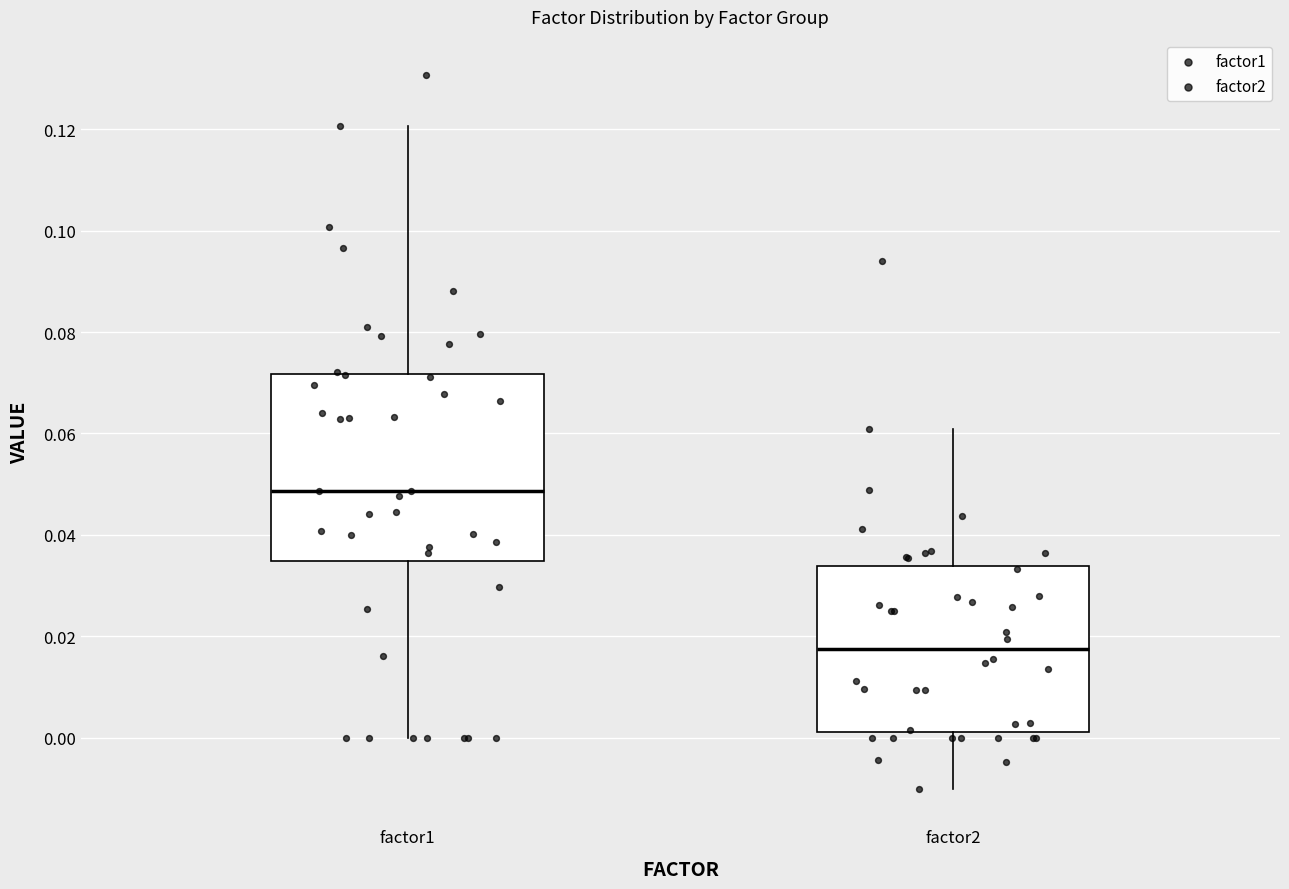

Which box is the tallest, from its lower edge to its upper edge?

factor1